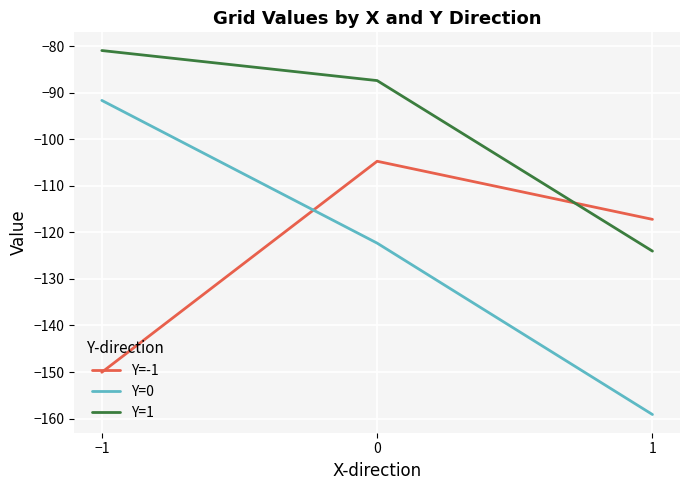

The Y=0 series shows -31.0 at 0. True or false?

False